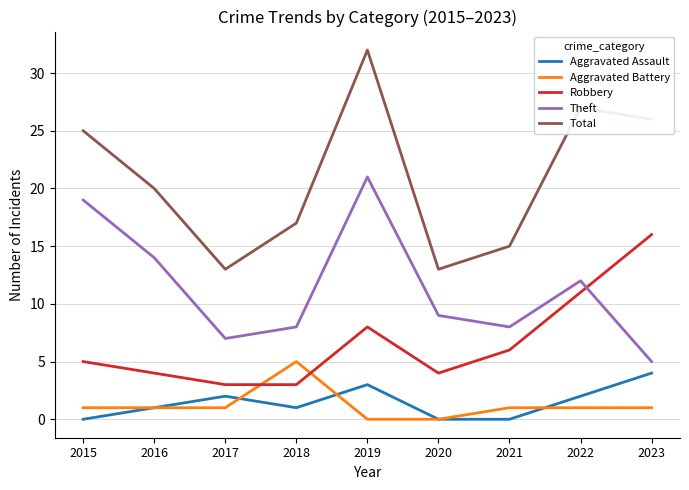

What is the difference between the Robbery values at 2018 and 2019?

5